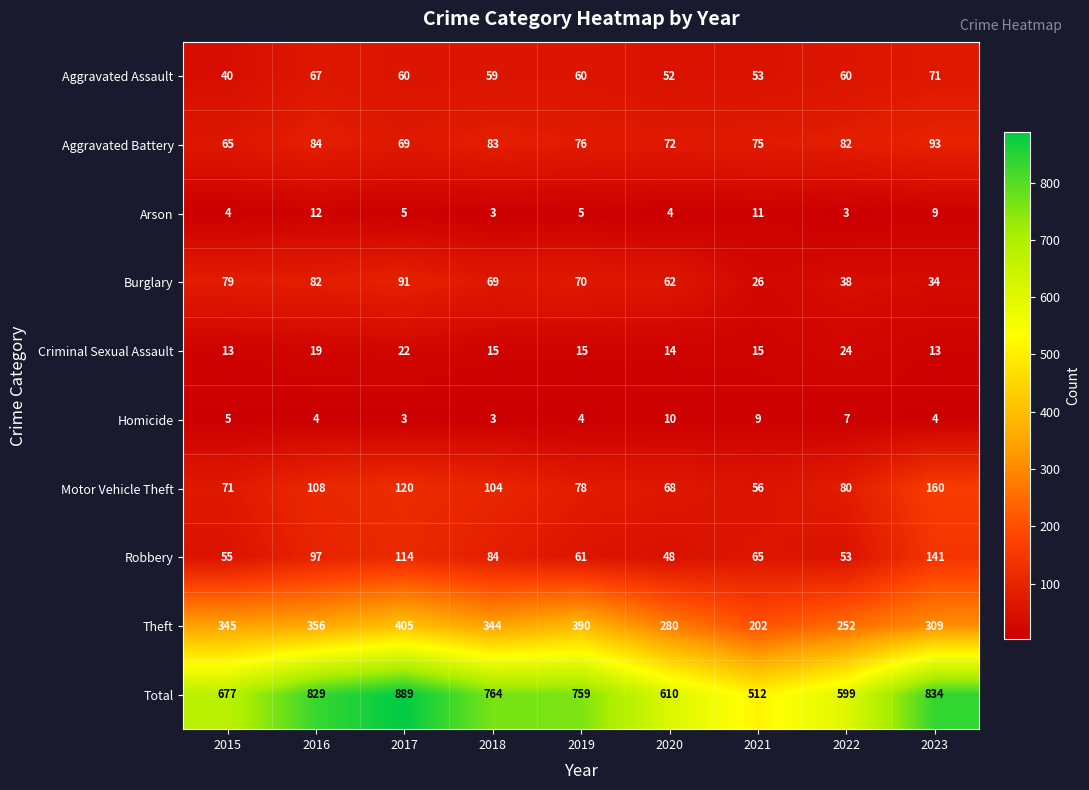

What is the difference between the Burglary values at 2015 and 2016?

3